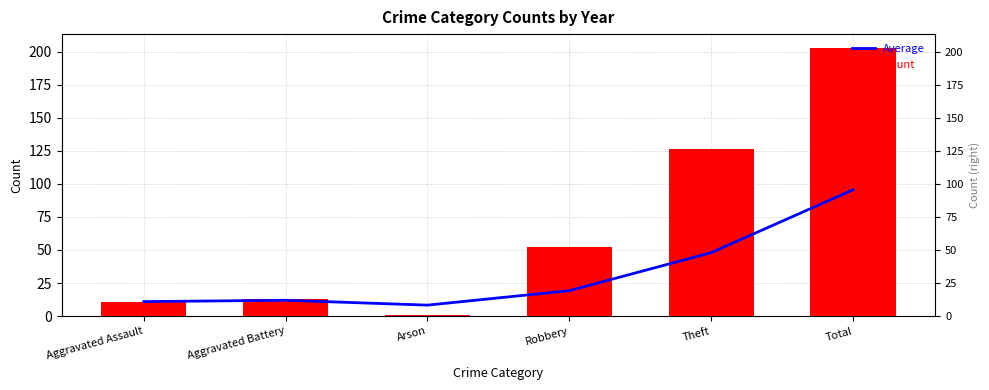

What are all the series names shown in the legend?

Average, Count